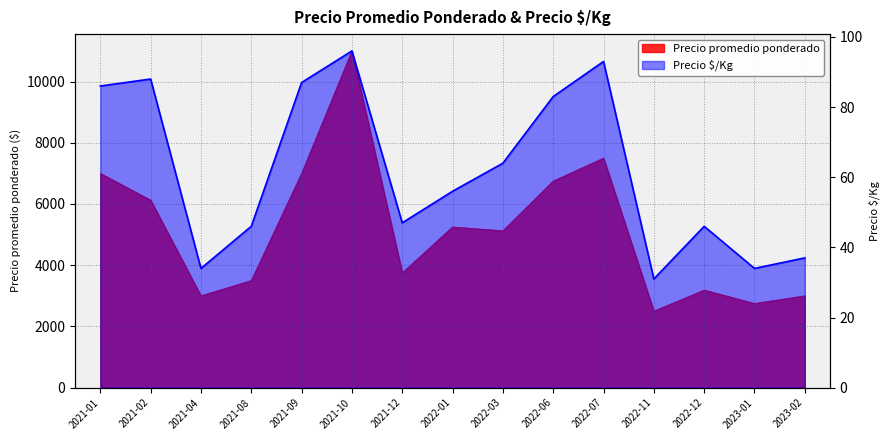

At which label is Precio promedio ponderado closest to 6750?

2022-06